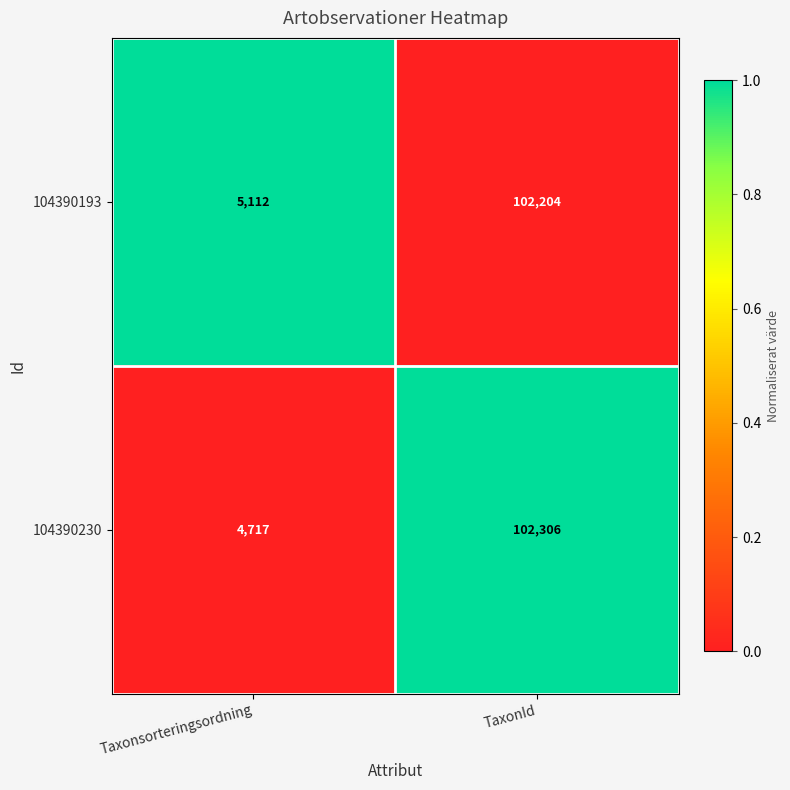

Reading left to right, extract all data points from this chart.

104390193: 5112	102204
104390230: 4717	102306